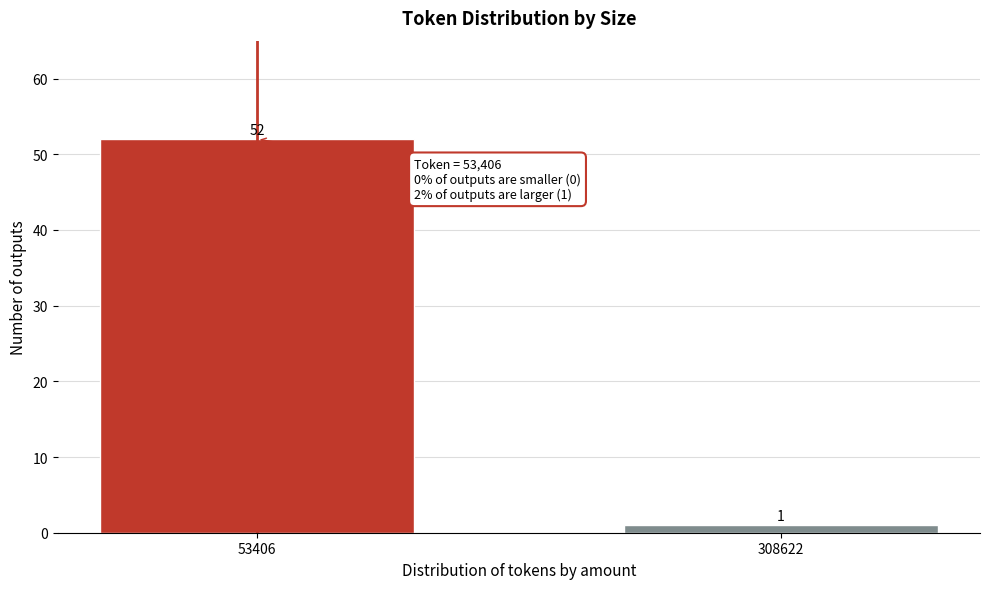

Reading left to right, transcribe all the data shown in this chart.

53406=52	308622=1